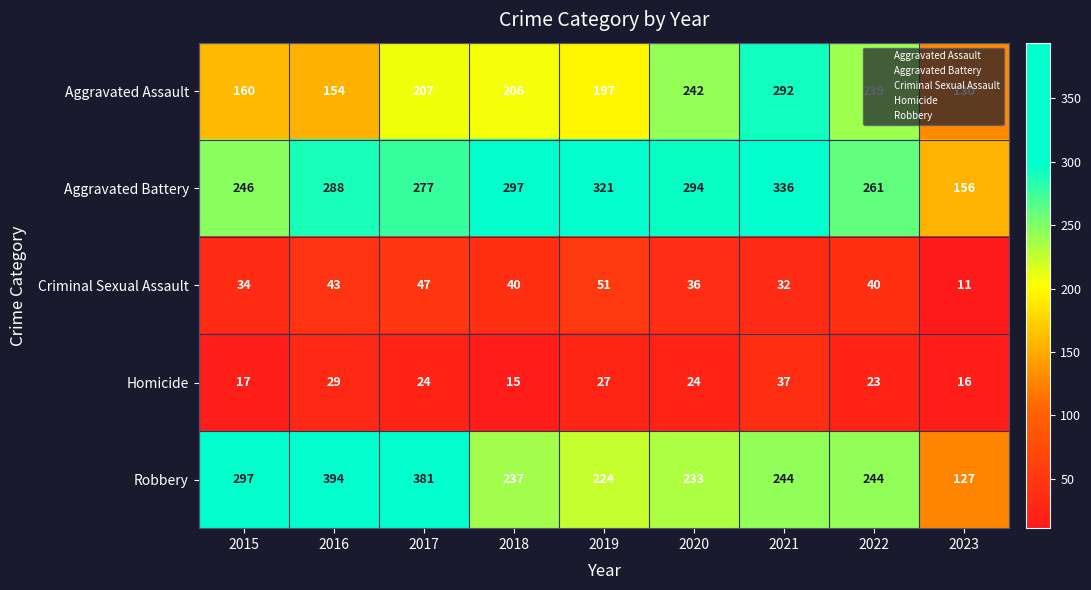

True or false: Criminal Sexual Assault has a value of 32 at 2019.

False